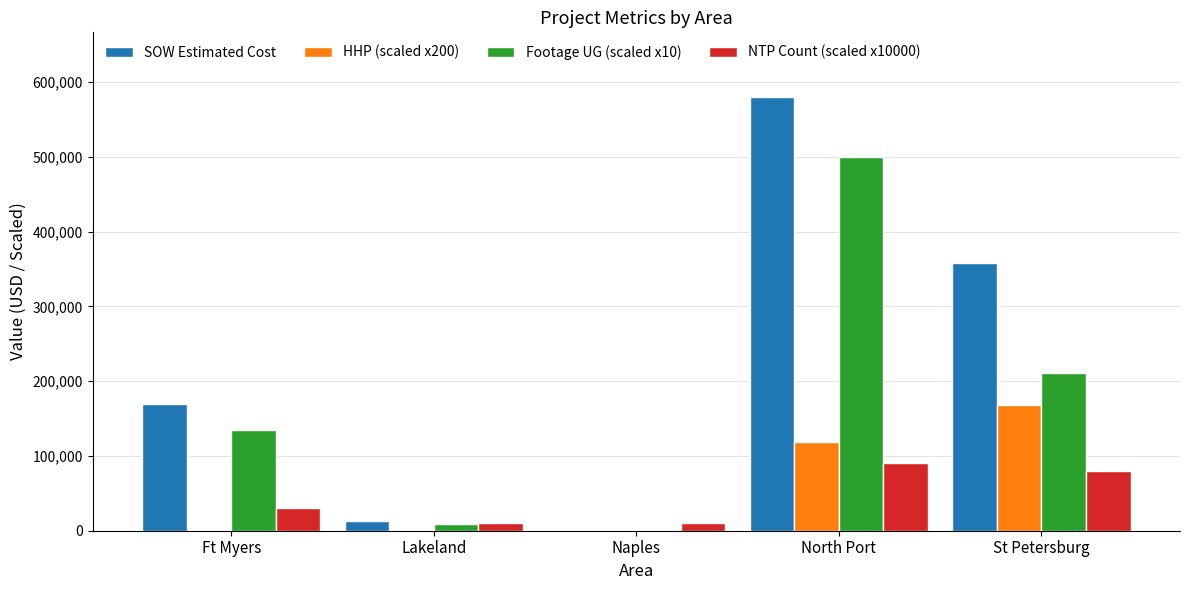

What is the sum of the Footage UG (scaled x10) values at North Port and Ft Myers?

634150.0